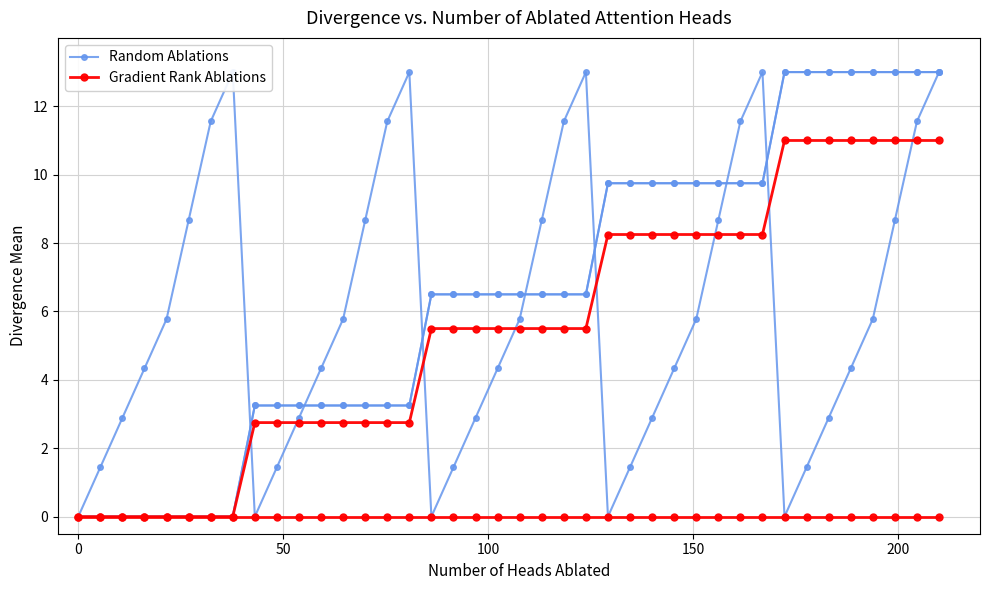

What are all the series names shown in the legend?

Random Ablations, Gradient Rank Ablations